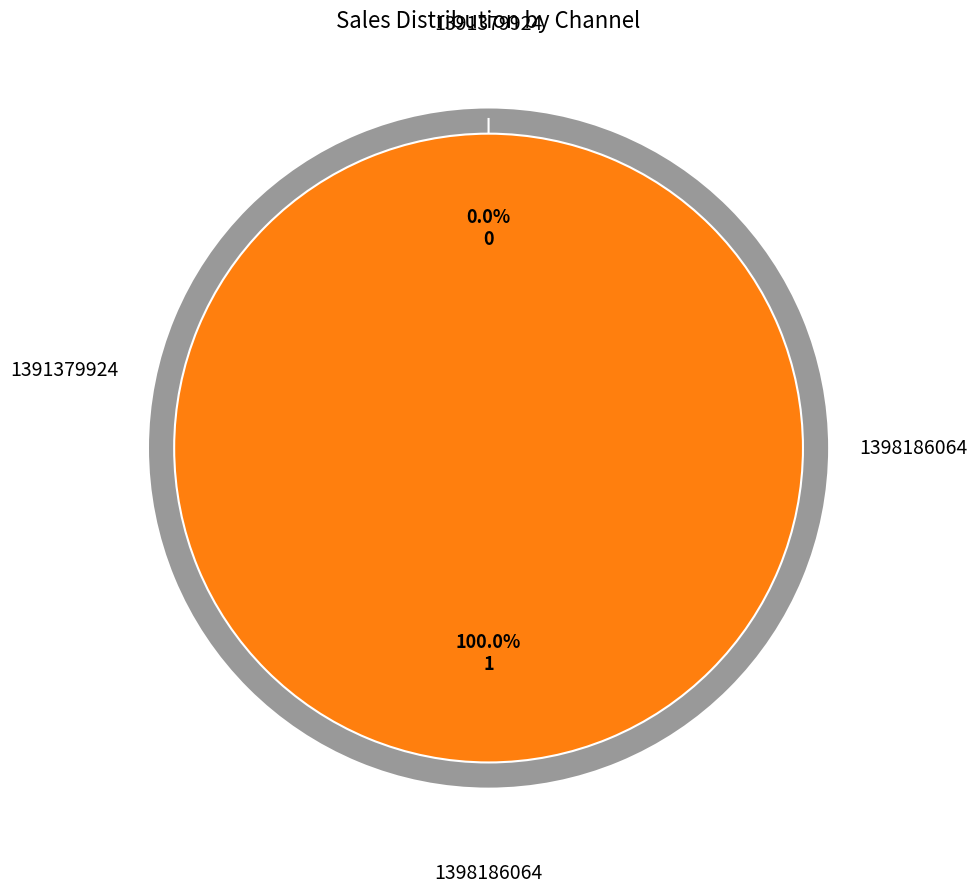

Is the sum of 1398186064 and 1391379924 greater than half?

Yes